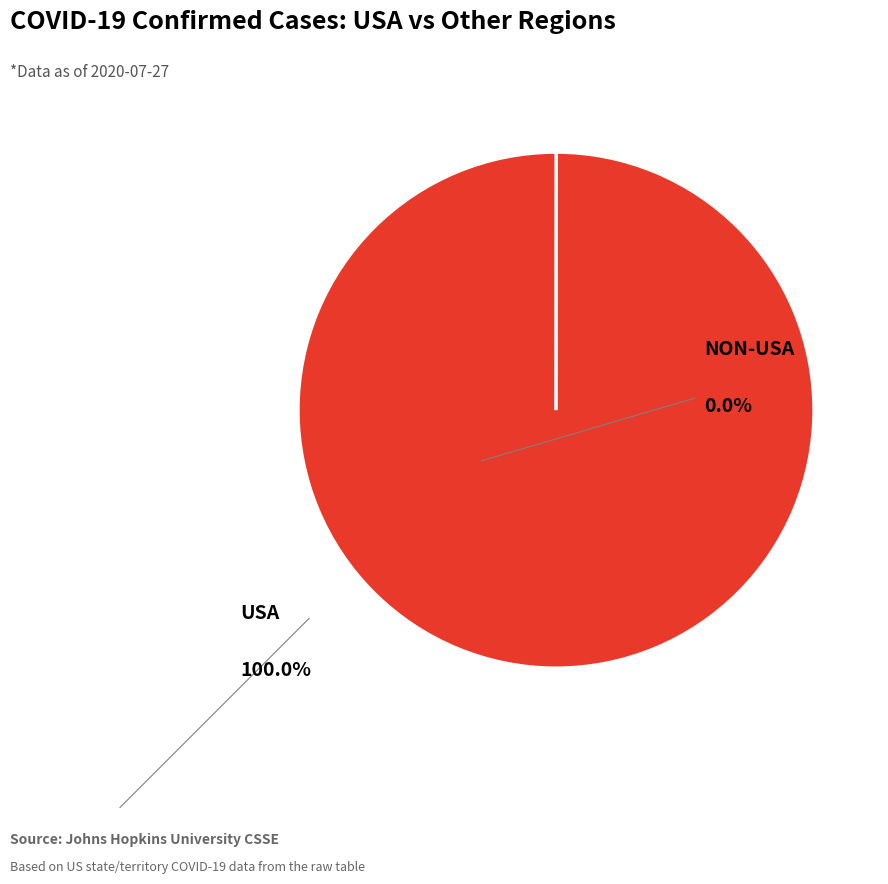

Is there any slice that represents more than half of the pie?

Yes